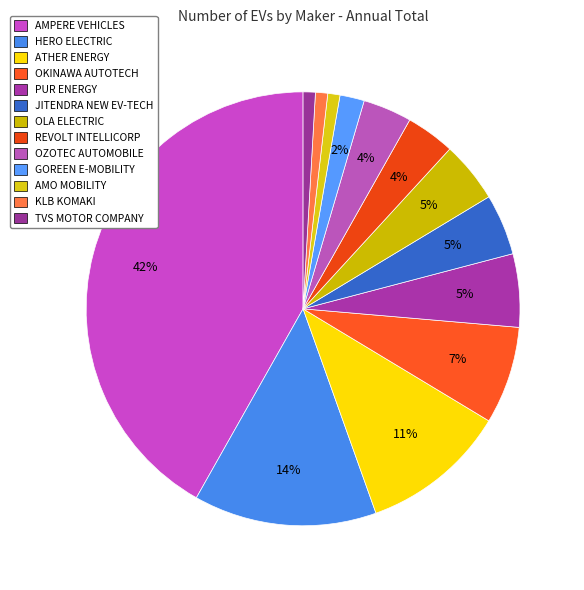

How many segments does this pie chart have?

13